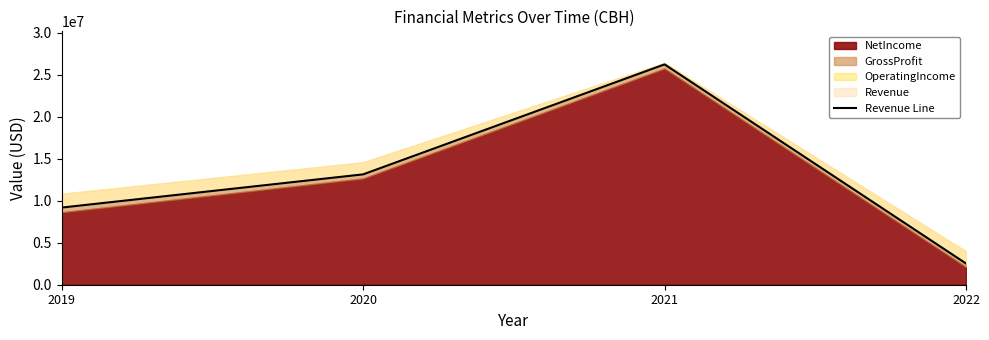

What is the change in value from 2019 to 2020?

+3955645